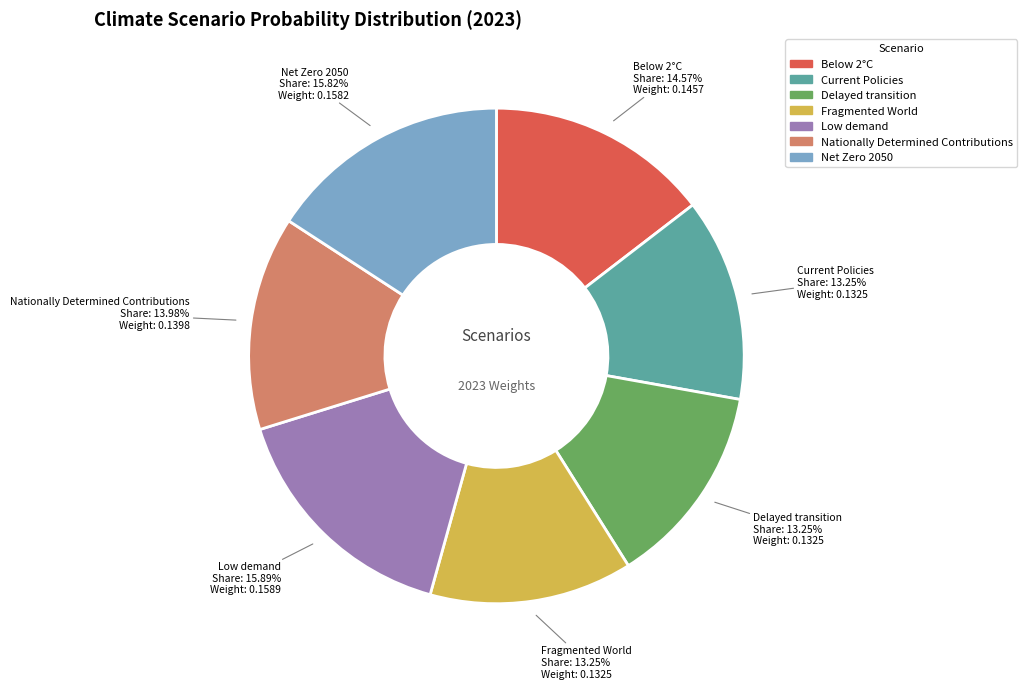

Count the number of slices in the pie.

7